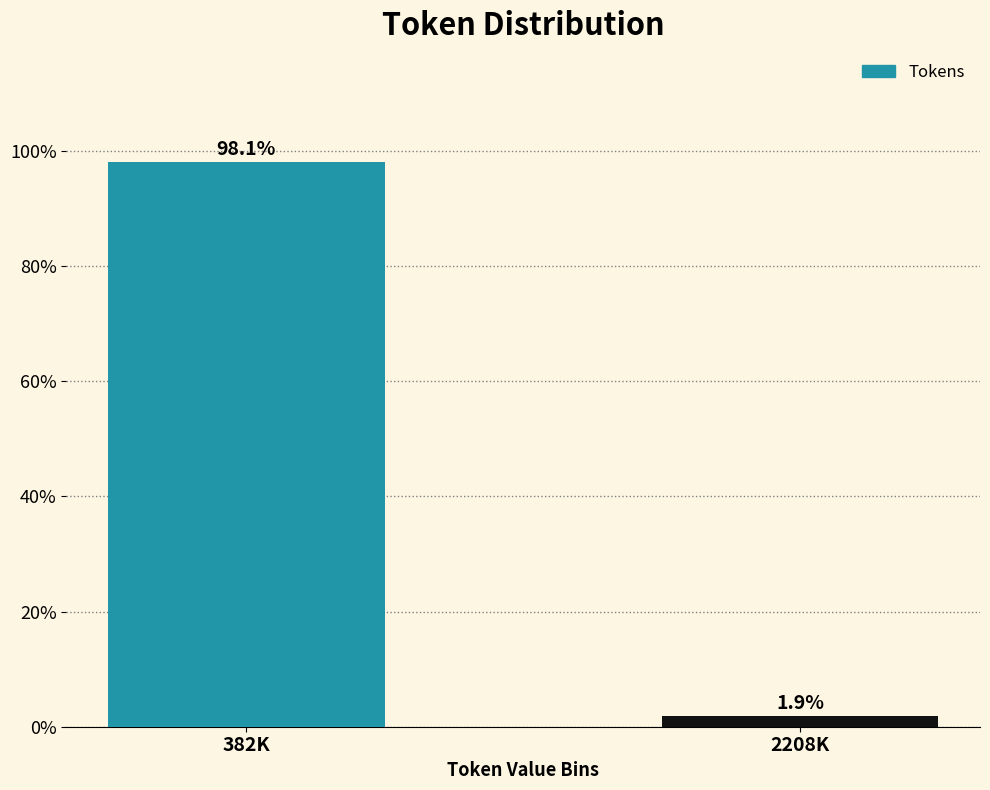

Reading left to right, transcribe all the data shown in this chart.

98.1	1.9